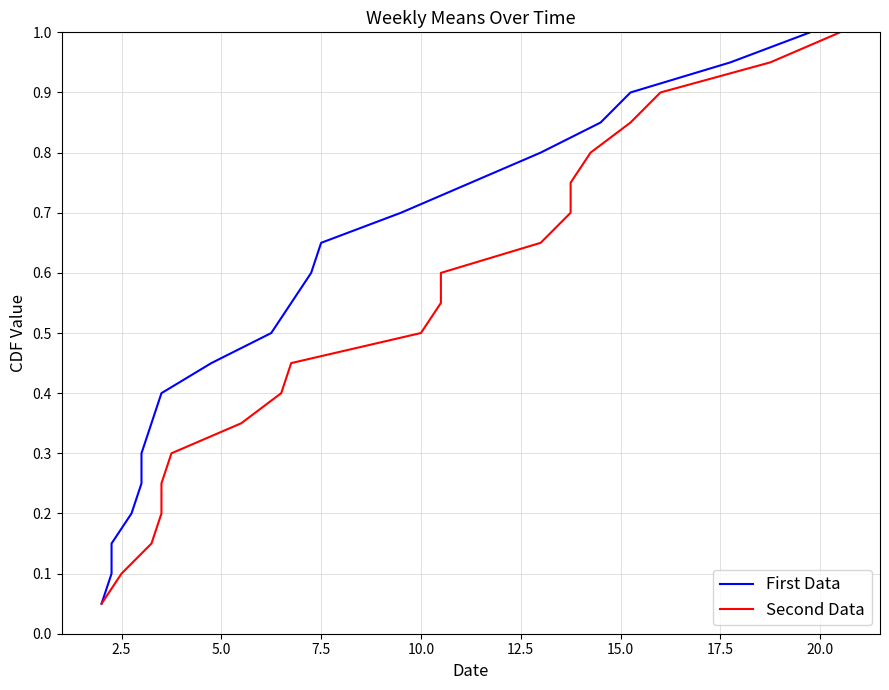

True or false: Second Data and First Data intersect in this chart.

False